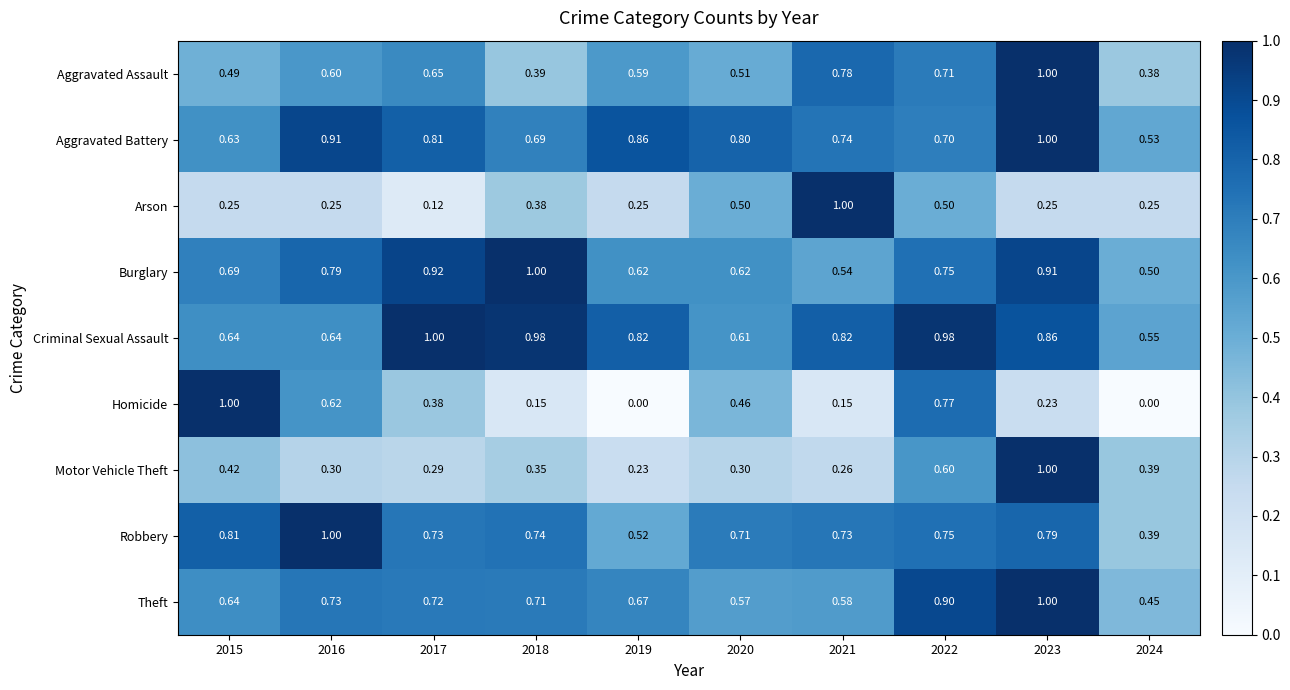

Rank the series at 2019 from highest to lowest value.

Aggravated Battery, Criminal Sexual Assault, Theft, Burglary, Aggravated Assault, Robbery, Arson, Motor Vehicle Theft, Homicide